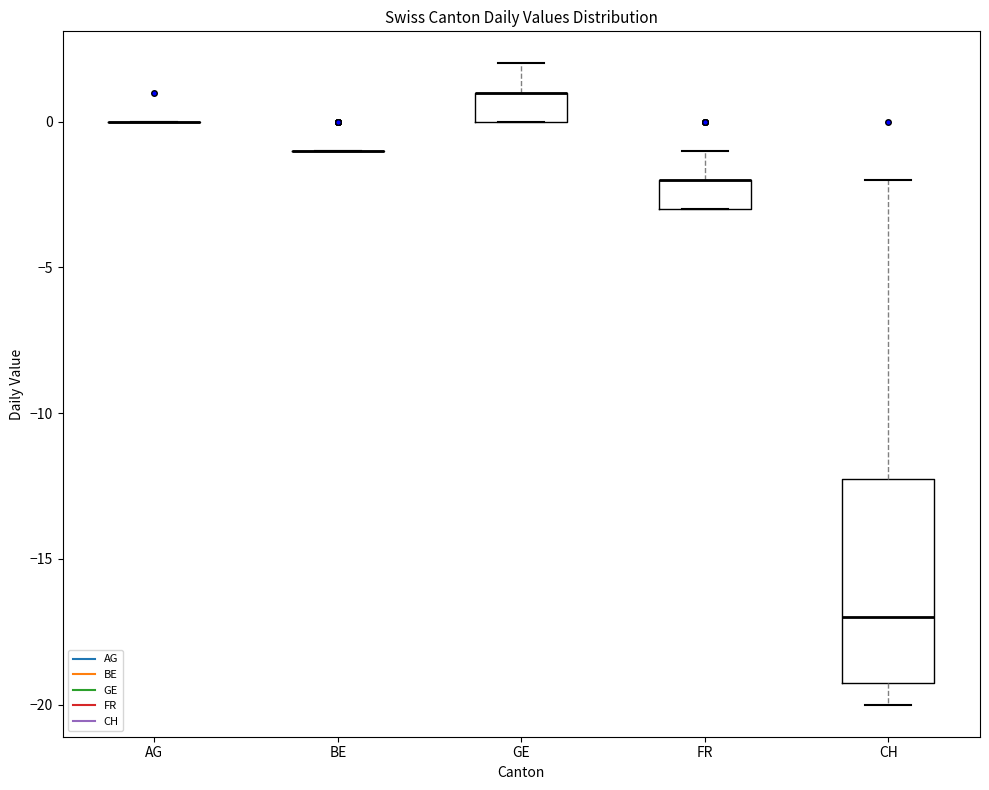

Reading left to right, transcribe this box plot: for each box, give where its median line is, the range the box spans, and where its two whiskers end, as read against the y-axis. The values are not printed on the chart, so give them approximately, as read against the axis.

AG: box collapsed to a line at 0, whiskers 0 to 0
BE: box collapsed to a line at -1, whiskers -1 to -1
GE: median 1 (drawn on the box's upper edge), box 0 to 1, whiskers 0 to 2
FR: median -2 (drawn on the box's upper edge), box -3 to -2, whiskers -3 to -1
CH: median -17, box -19 to -12, whiskers -20 to -2